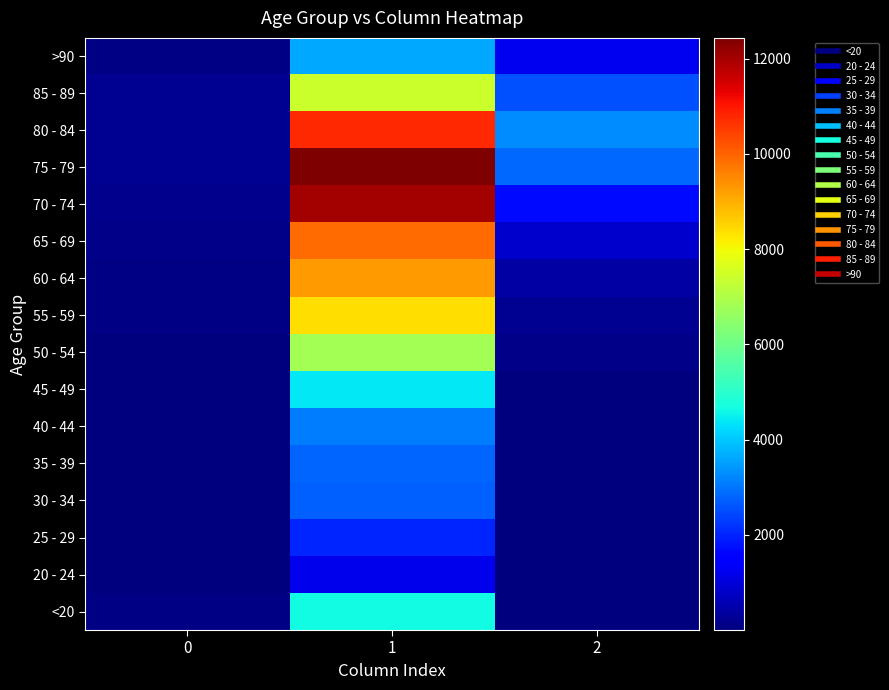

List the series in order of their peak value, lowest first.

20 - 24, 25 - 29, 30 - 34, 35 - 39, 40 - 44, >90, 45 - 49, <20, 50 - 54, 85 - 89, 55 - 59, 60 - 64, 65 - 69, 80 - 84, 70 - 74, 75 - 79